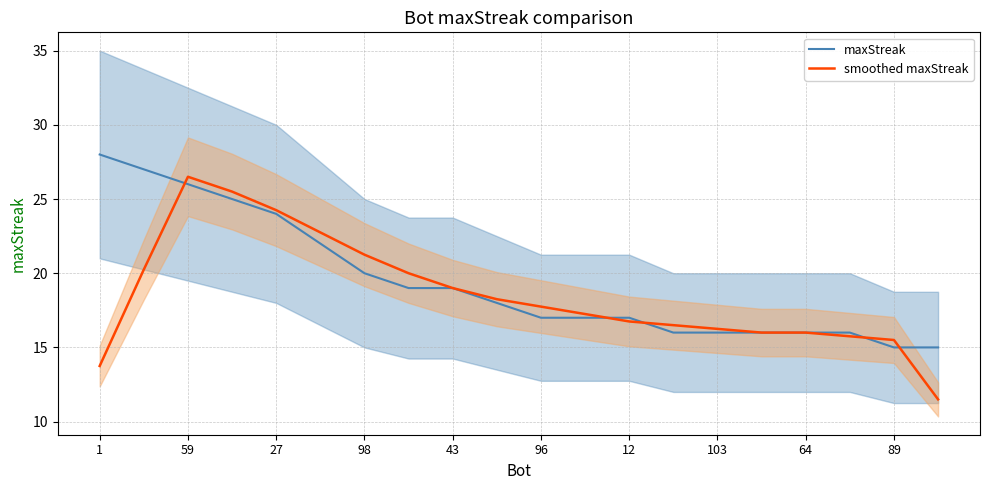

What is the highest value of the smoothed maxStreak series?

26.5